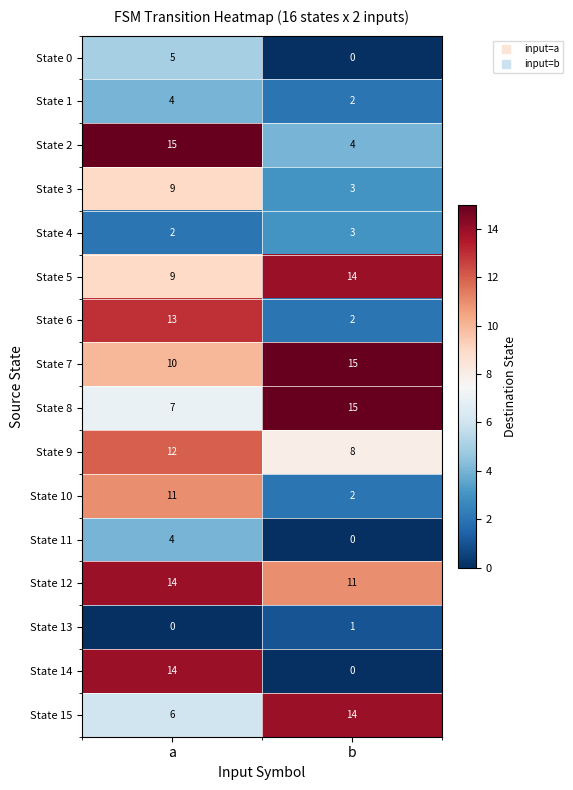

At how many categories does at least one series exceed 7?

2